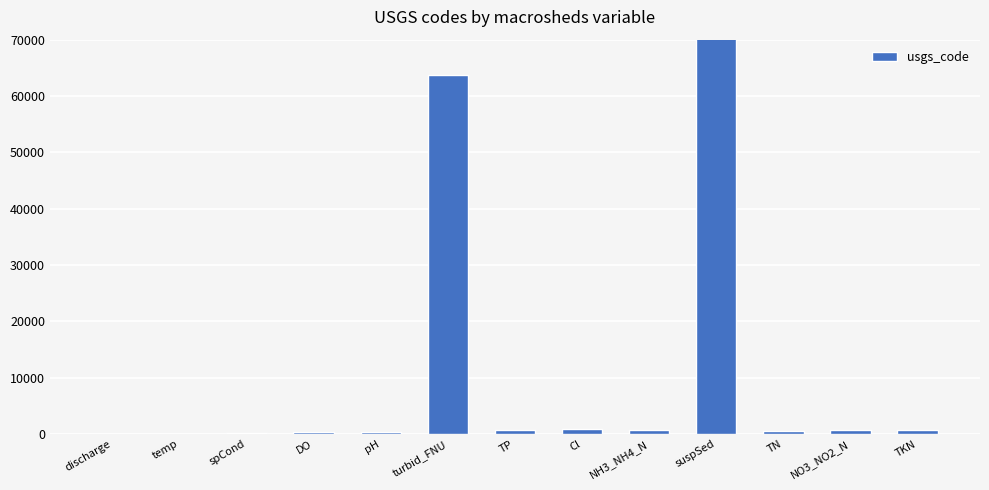

Count the number of data series in this chart.

1